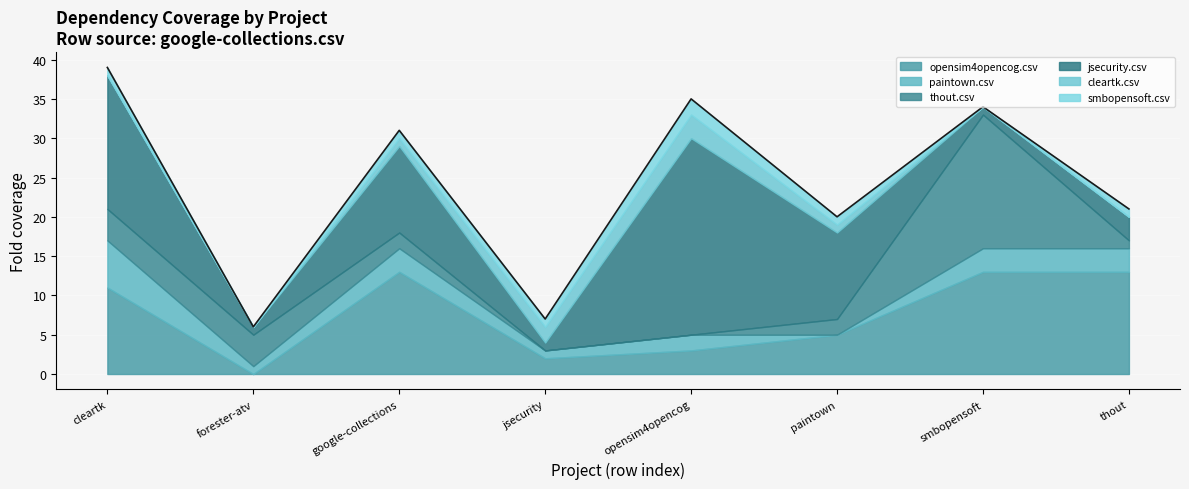

Count the smbopensoft.csv values in the range 1 to 2.

6